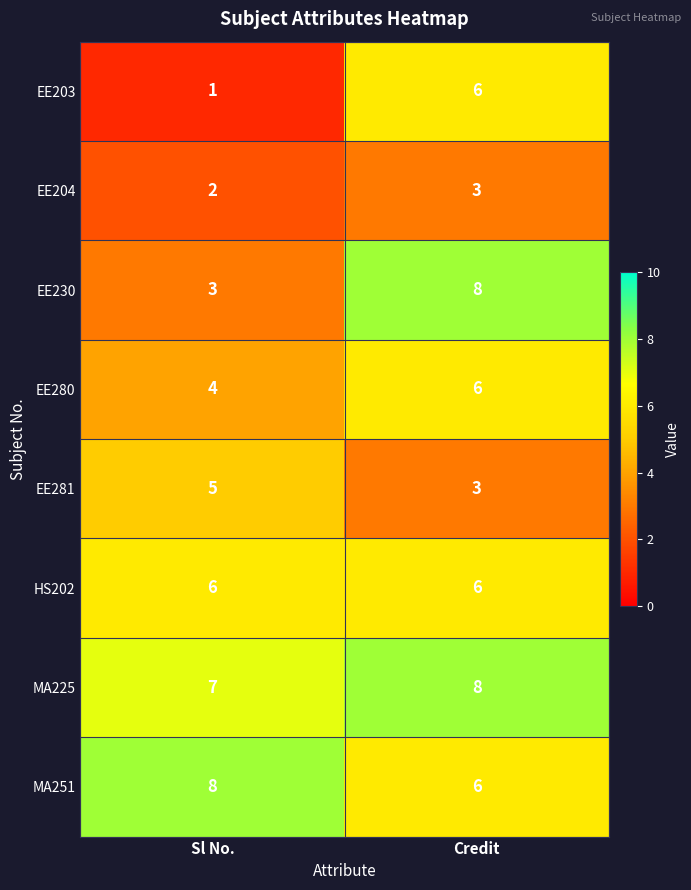

Which label corresponds to the smallest value in the chart?

Sl No.